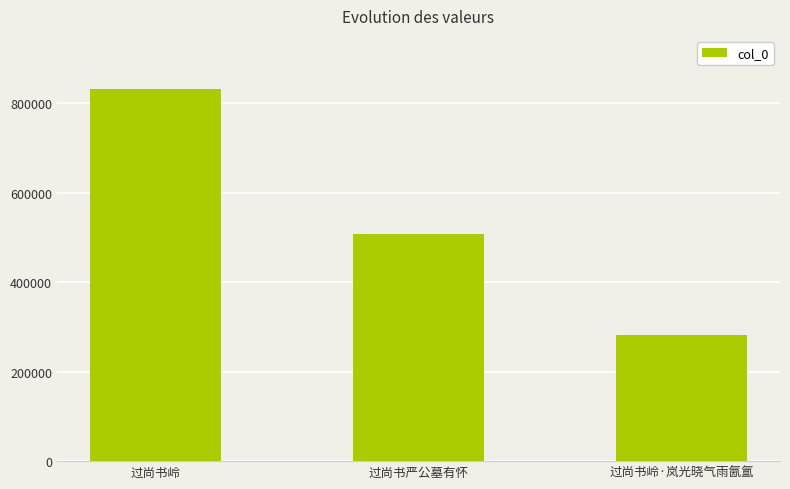

Reading right to left, transcribe all the data shown in this chart.

过尚书岭·岚光晓气雨氤氲=280798	过尚书严公墓有怀=507313	过尚书岭=831525